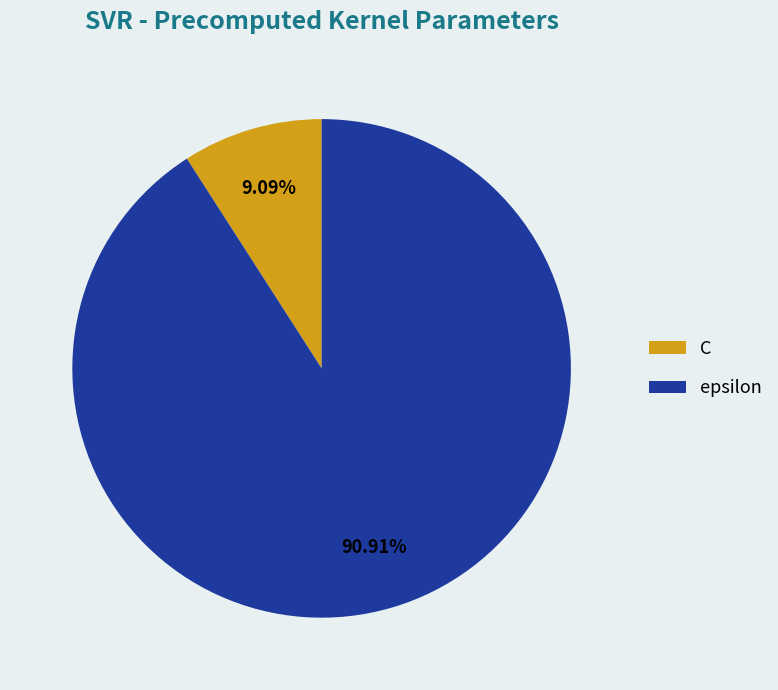

What portion of the pie excludes C?

90.9%